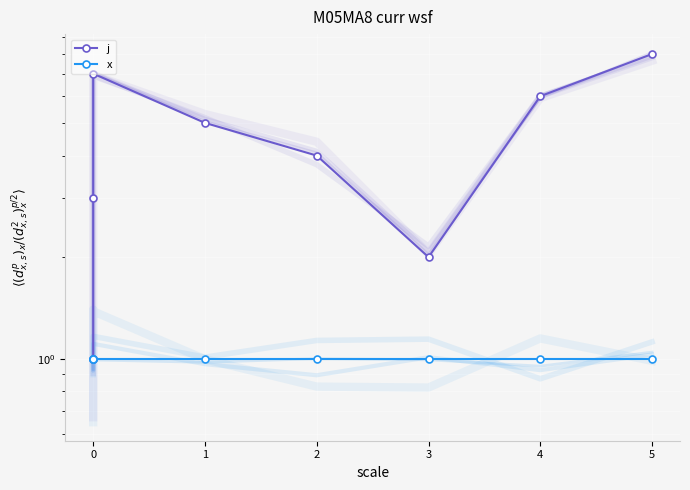

Between 5 and 7, which series saw the biggest shift?

j